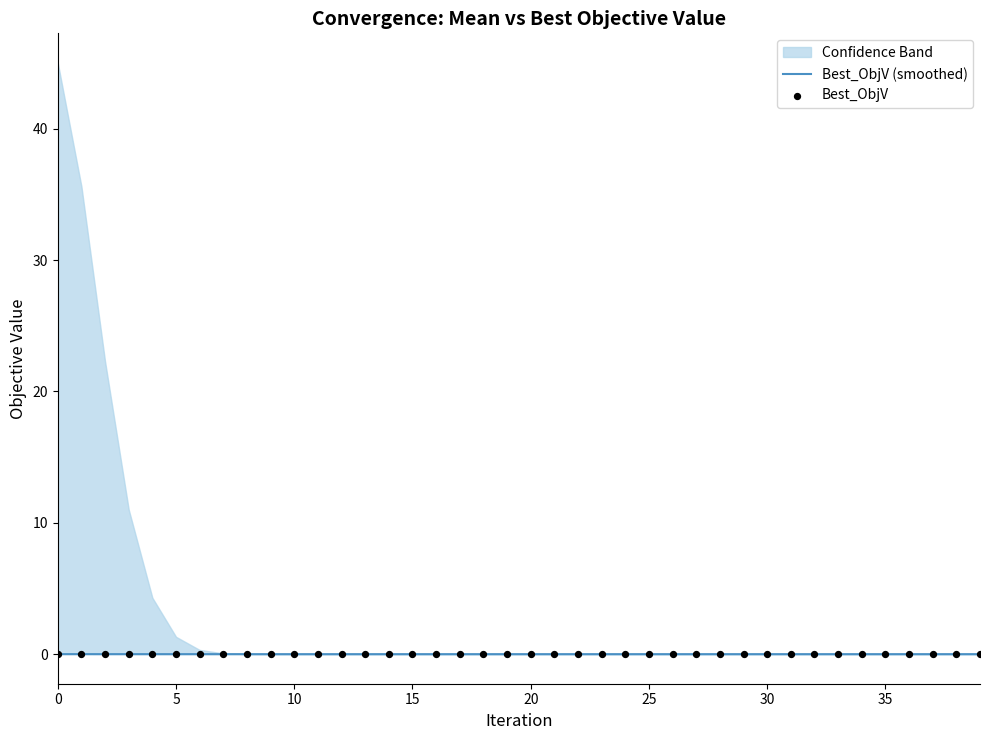

Which series has the largest total across all categories?

Best_ObjV (smoothed)